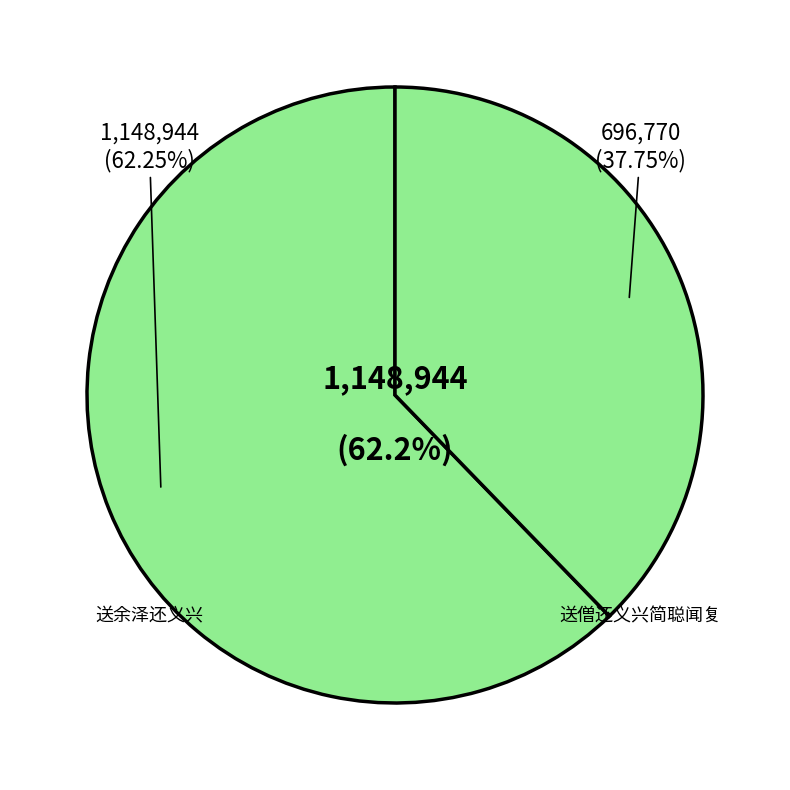

Rank the series by their average value, from highest to lowest.

送余泽还义兴, 送僧还义兴简聪闻复